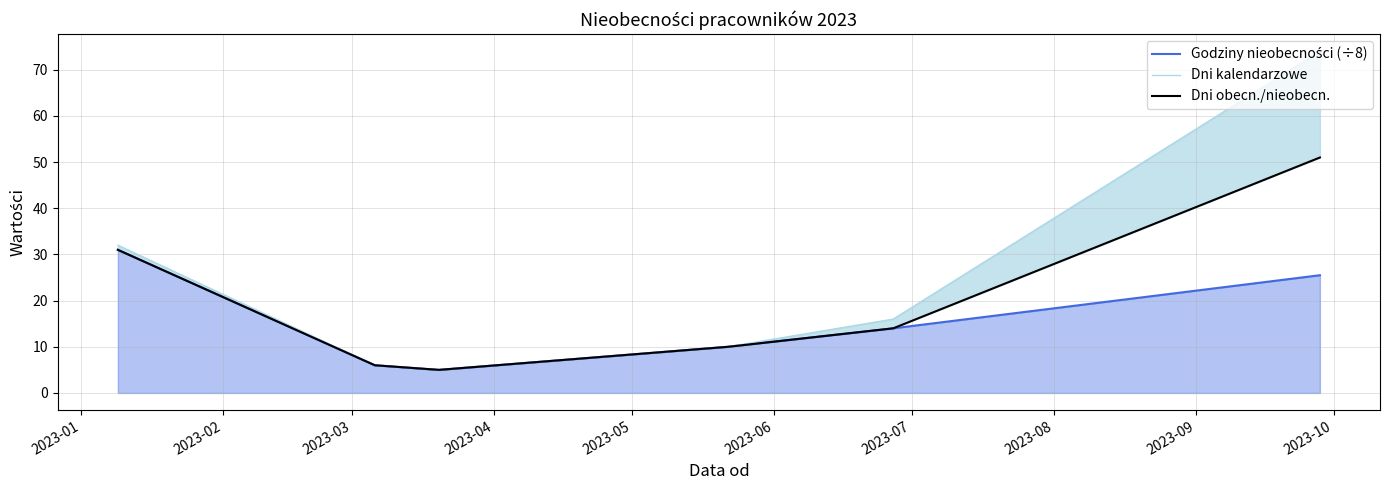

The value of Dni obecn./nieobecn. at 2023-05 is 10.0. True or false?

True